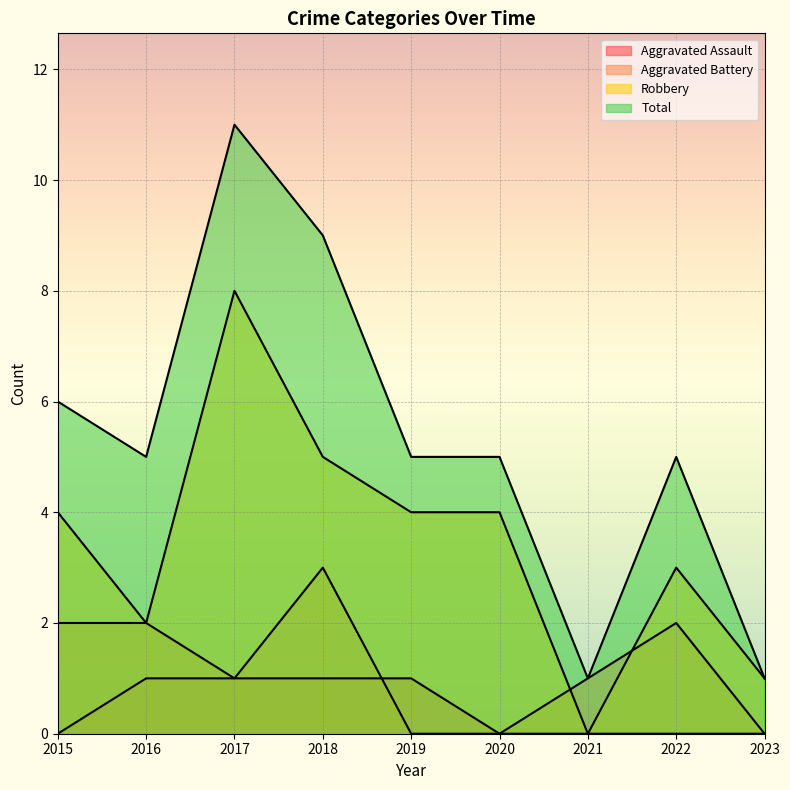

Reading right to left, extract all data points from this chart.

Aggravated Assault: 0	0	0	0	1	1	1	1	0
Aggravated Battery: 0	2	1	0	0	3	1	2	2
Robbery: 1	3	0	4	4	5	8	2	4
Total: 1	5	1	5	5	9	11	5	6